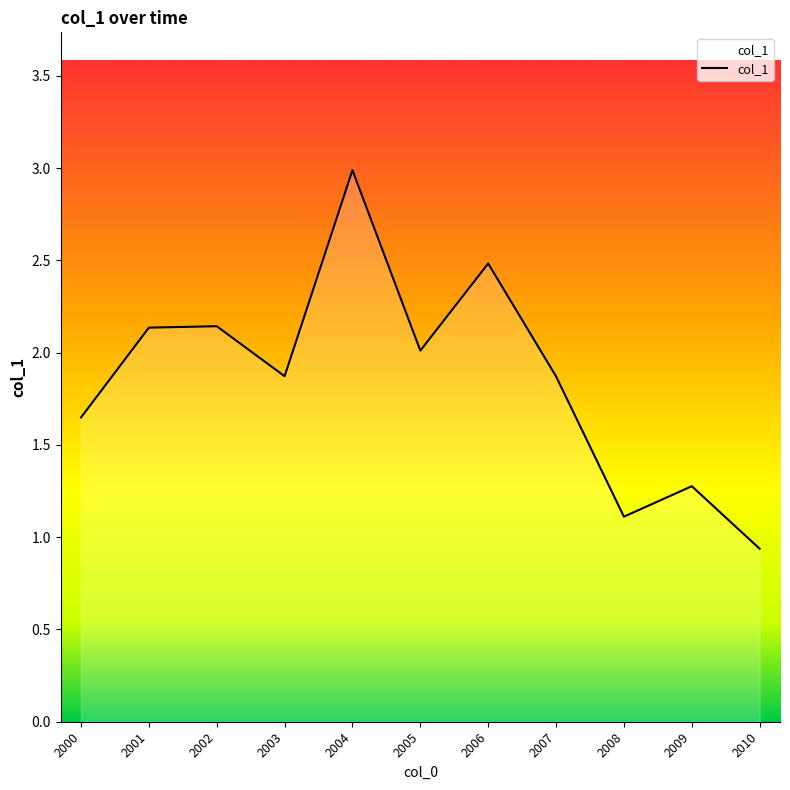

How many distinct data groups are displayed?

1